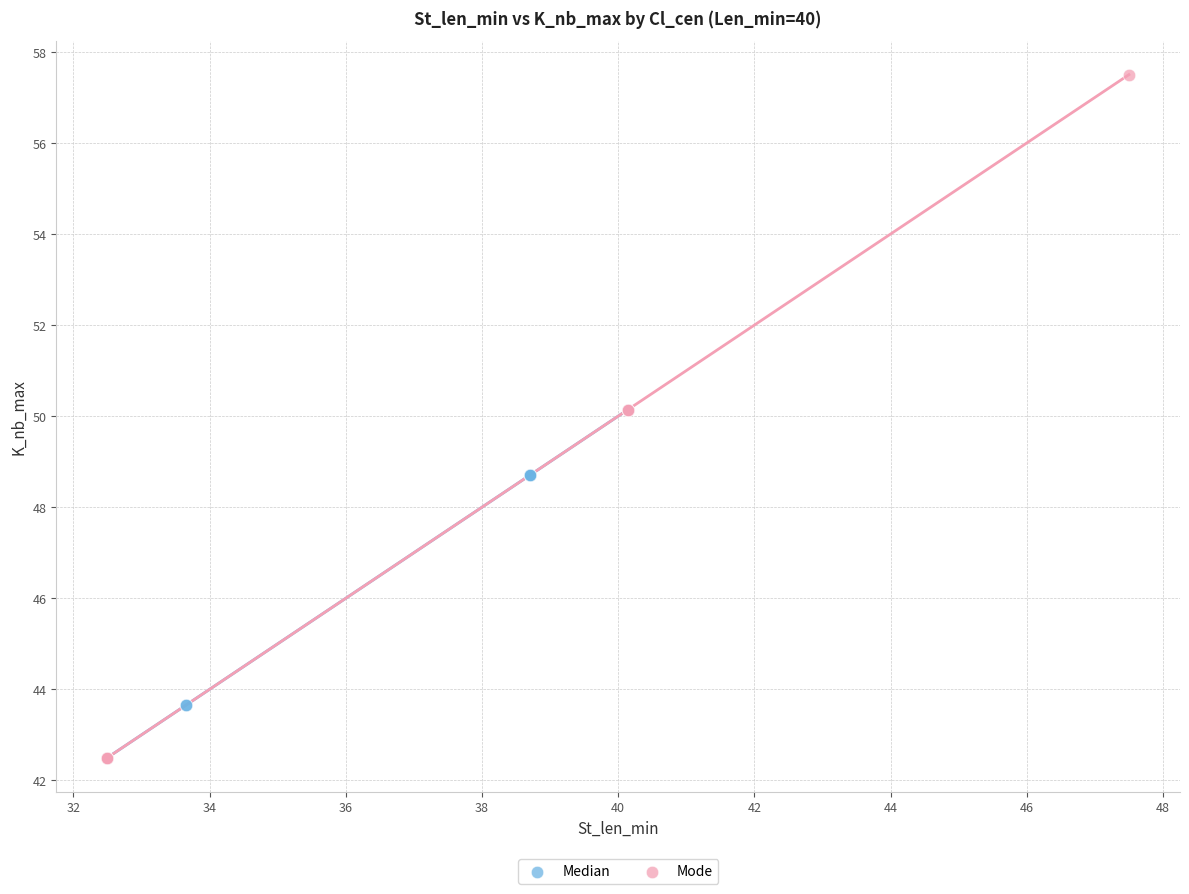

Which series contains the highest Y value?

Mode